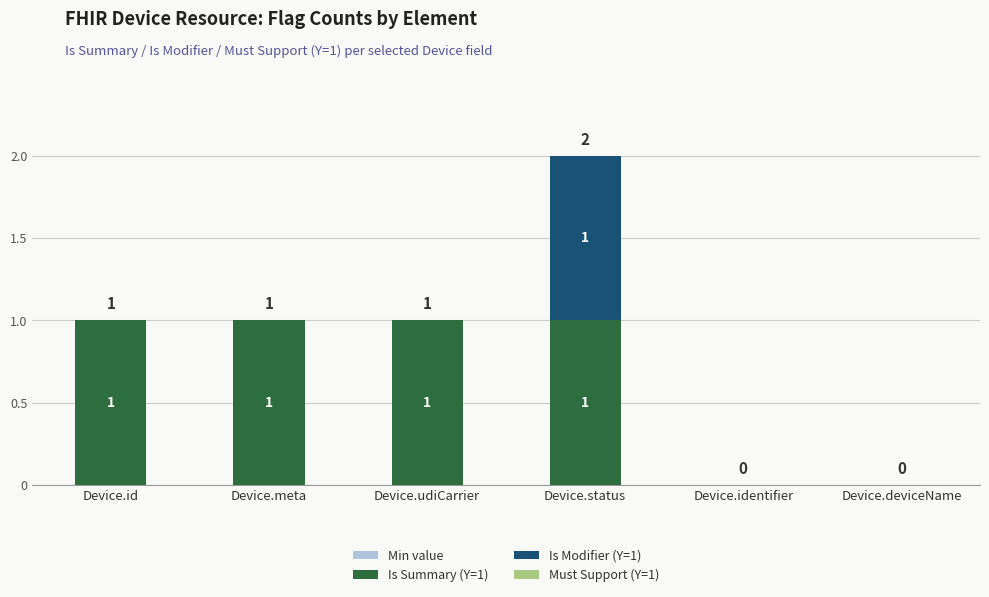

At which category is the sum across all series the highest?

Device.status